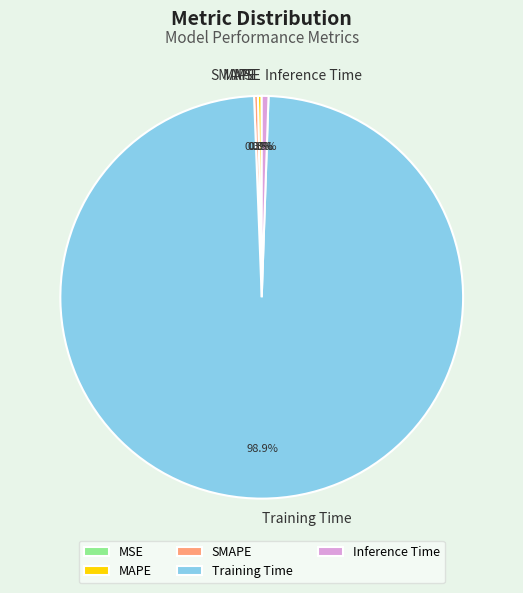

Which has a higher value, Training Time or MAPE?

Training Time